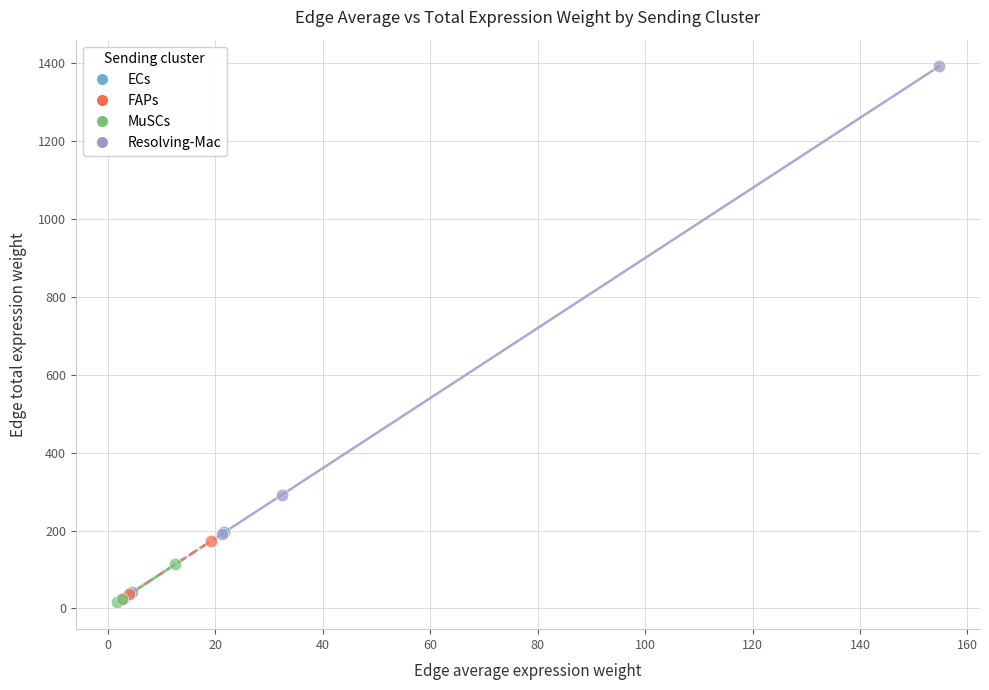

Which series reaches the maximum Y coordinate?

Resolving-Mac